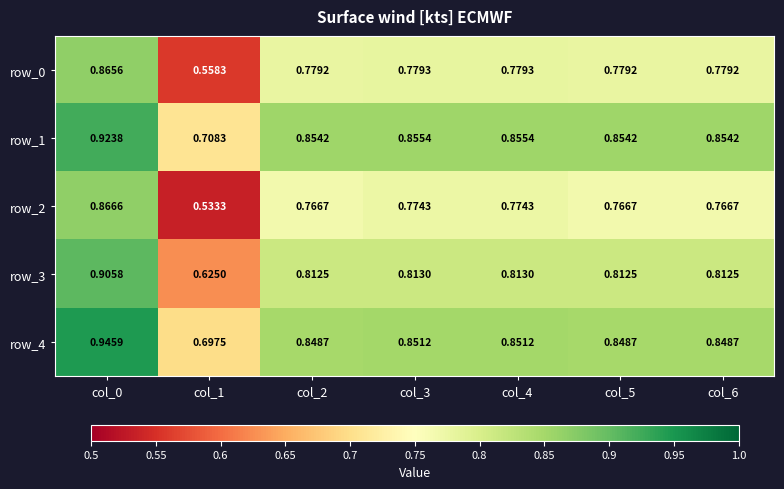

Is it true that row_3 equals 0.2 at col_1?

False